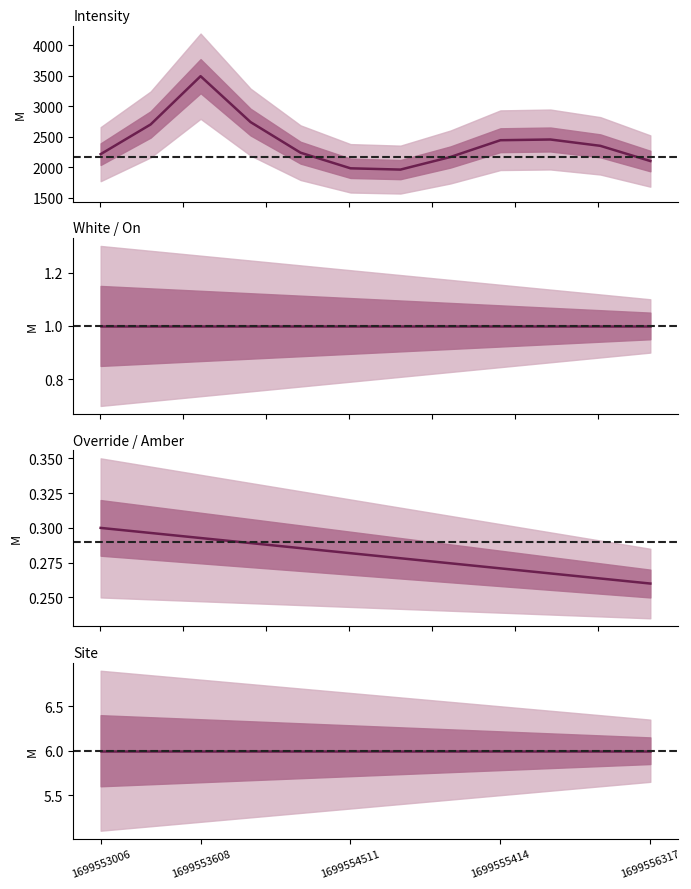

Which series has the largest total across all categories?

Intensity